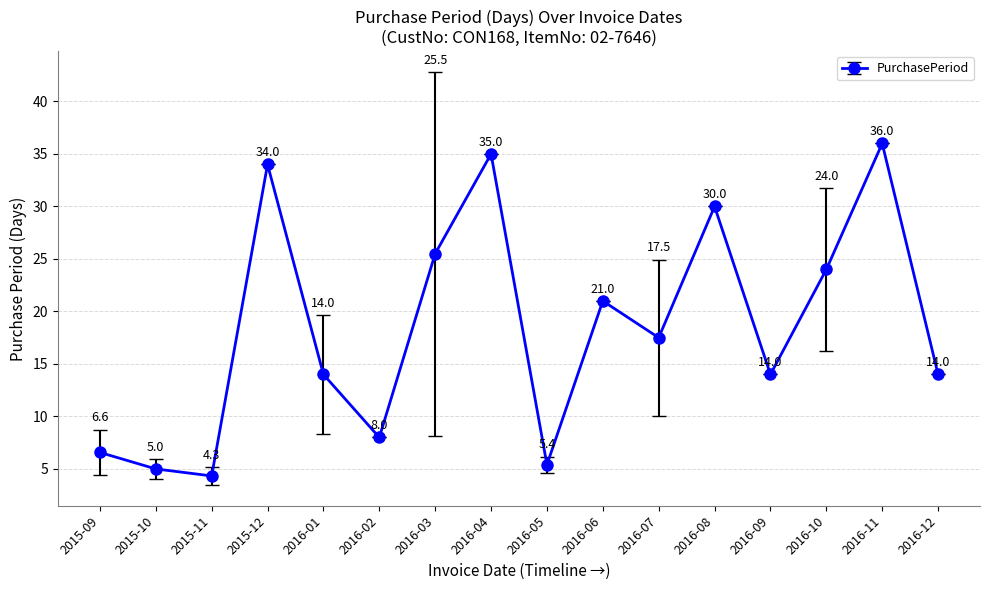

Is this an area chart (filled region under the line)?

No